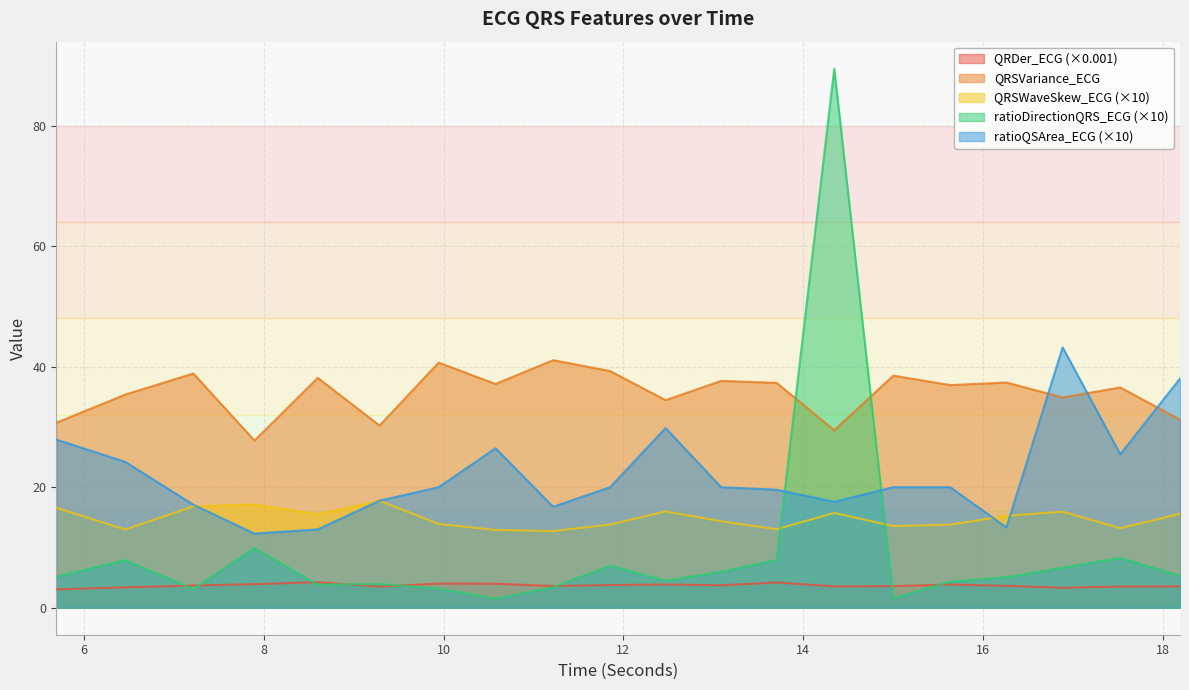

The value of QRSVariance_ECG at 11.8515625 is 39.3. True or false?

True